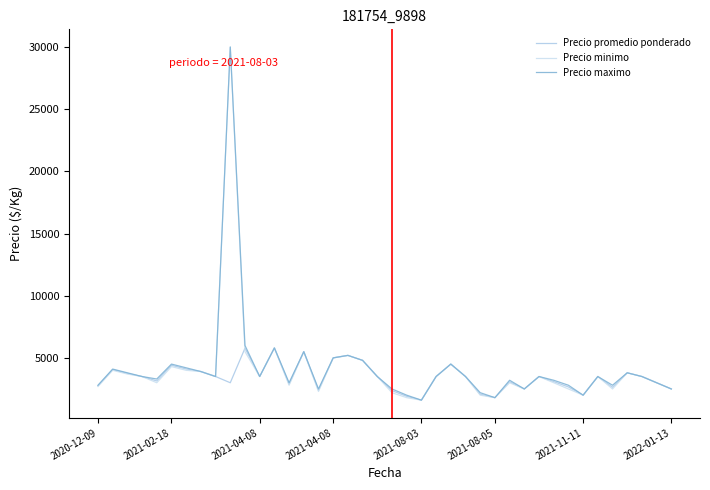

What is the smallest value displayed?

1600